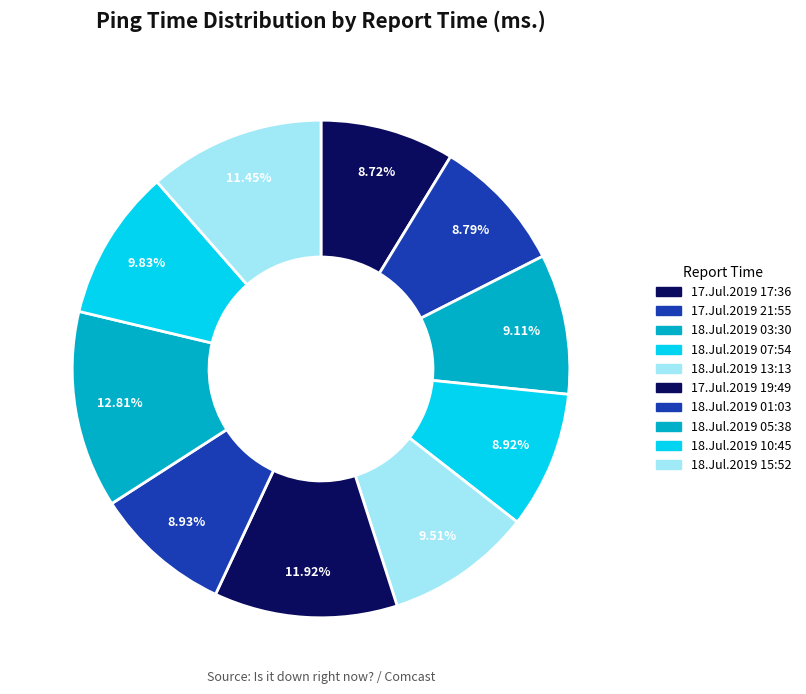

To the nearest percent, what percentage of the pie is 17.Jul.2019 21:55?

9%